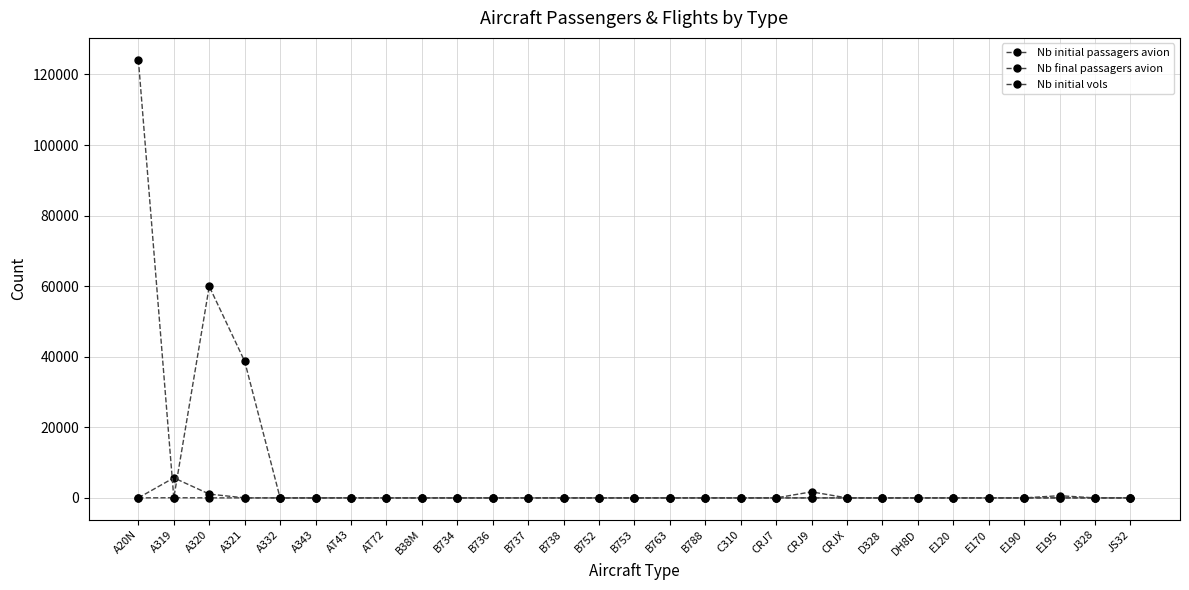

Which series has the largest total across all categories?

Nb final passagers avion